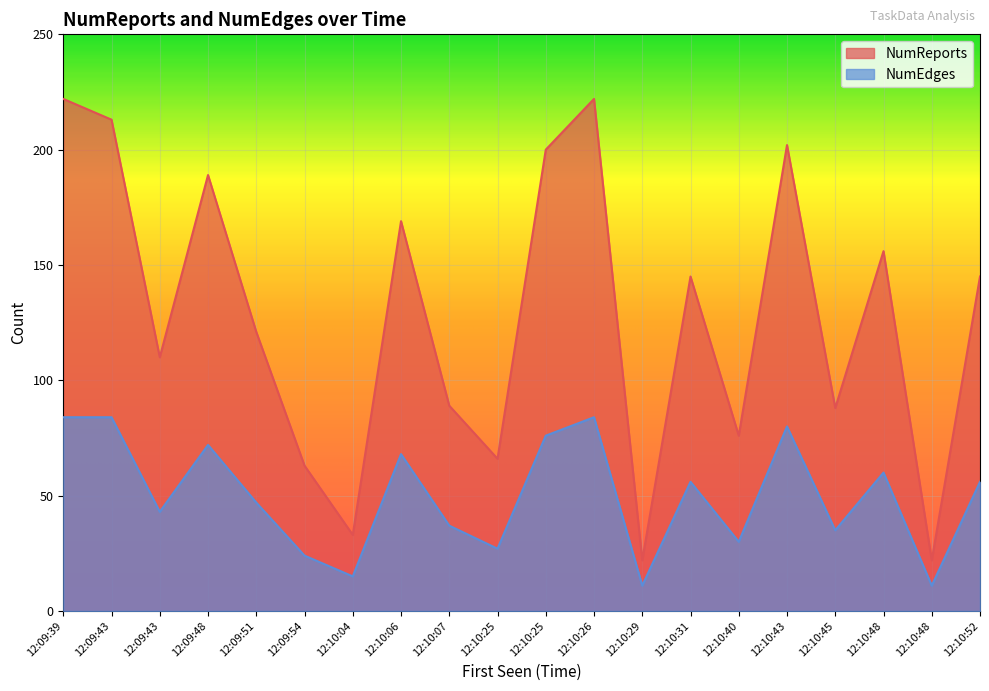

Which series has the widest spread of values?

NumReports